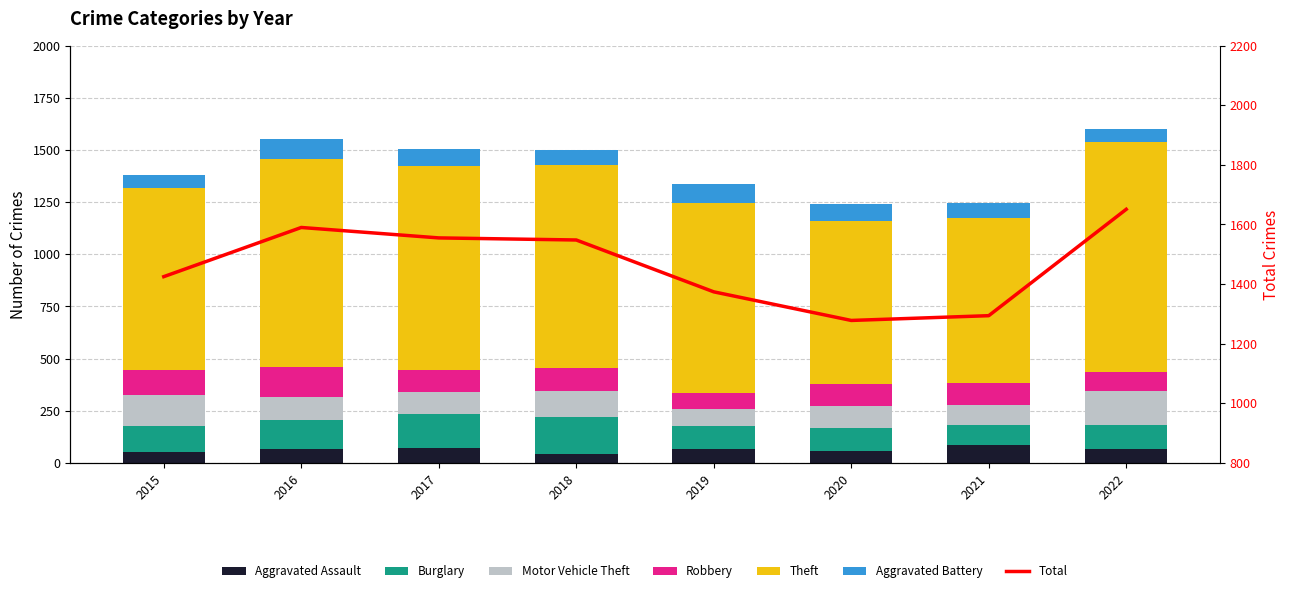

Which series has the largest total across all categories?

Theft